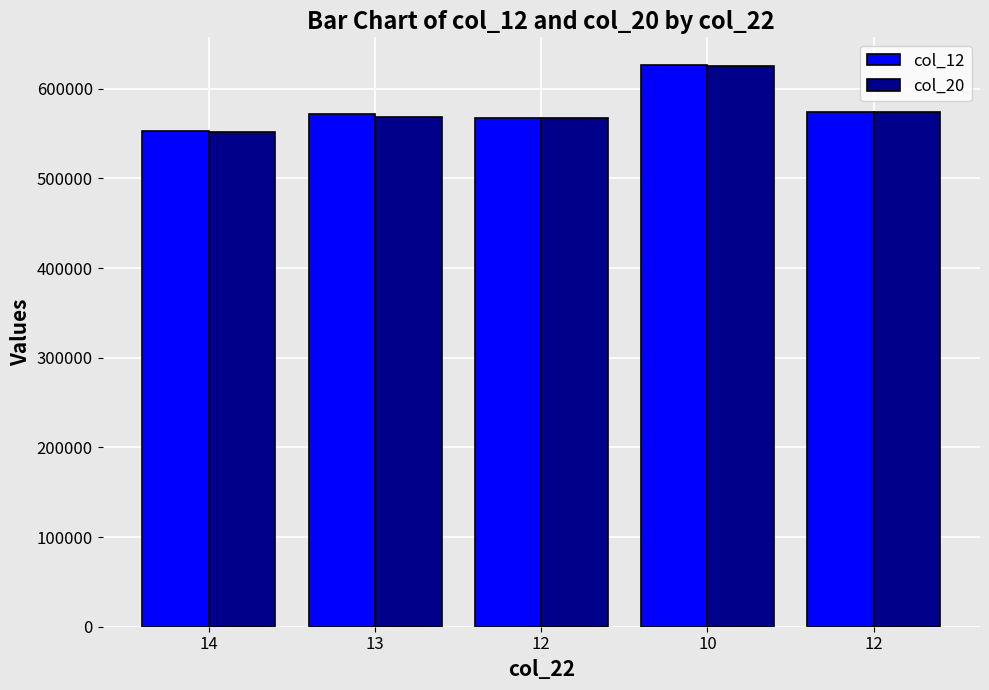

Does the chart contain stacked bars?

No